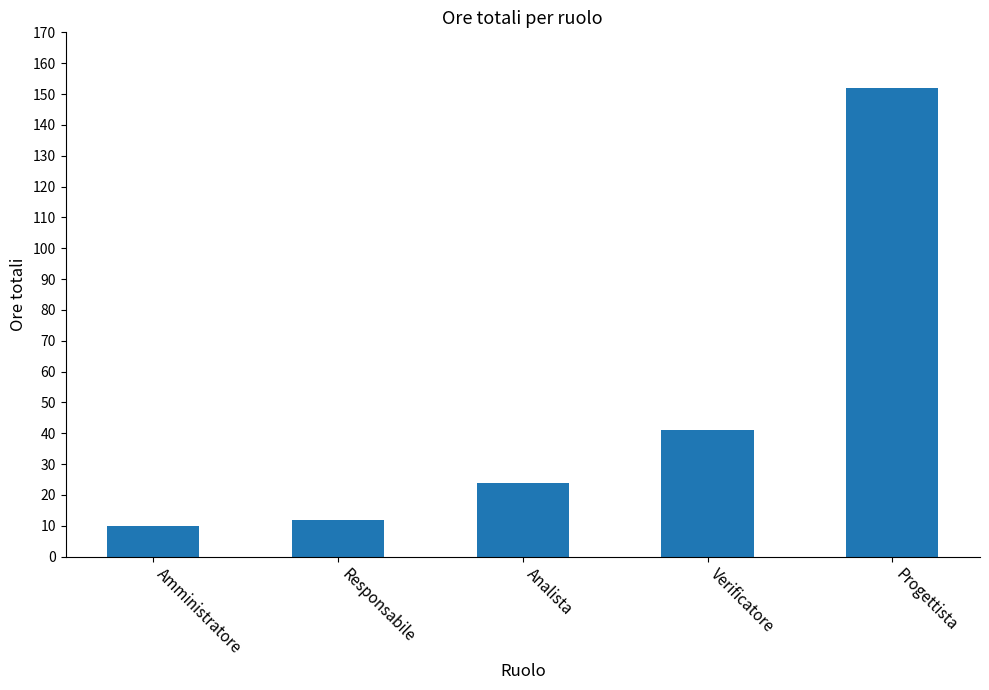

How many bars are there in total?

5